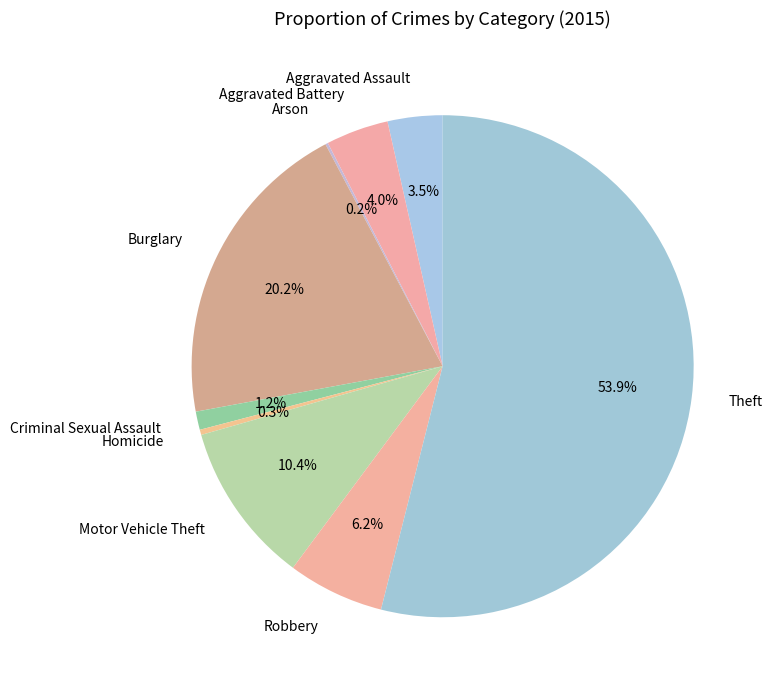

How much of the chart is everything except Criminal Sexual Assault?

98.8%